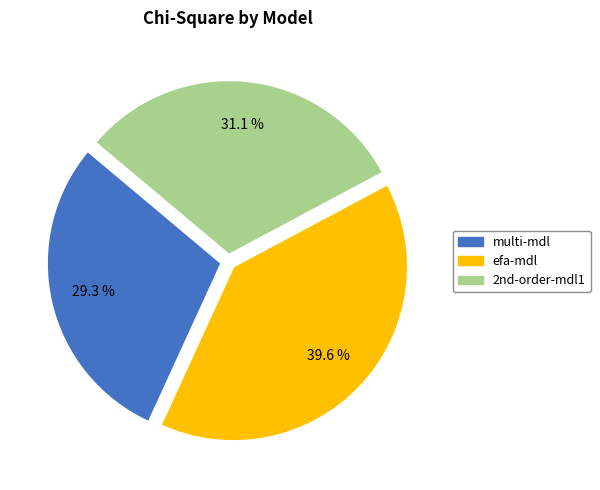

To the nearest percent, what is the difference between the largest and smallest slice percentages?

10%